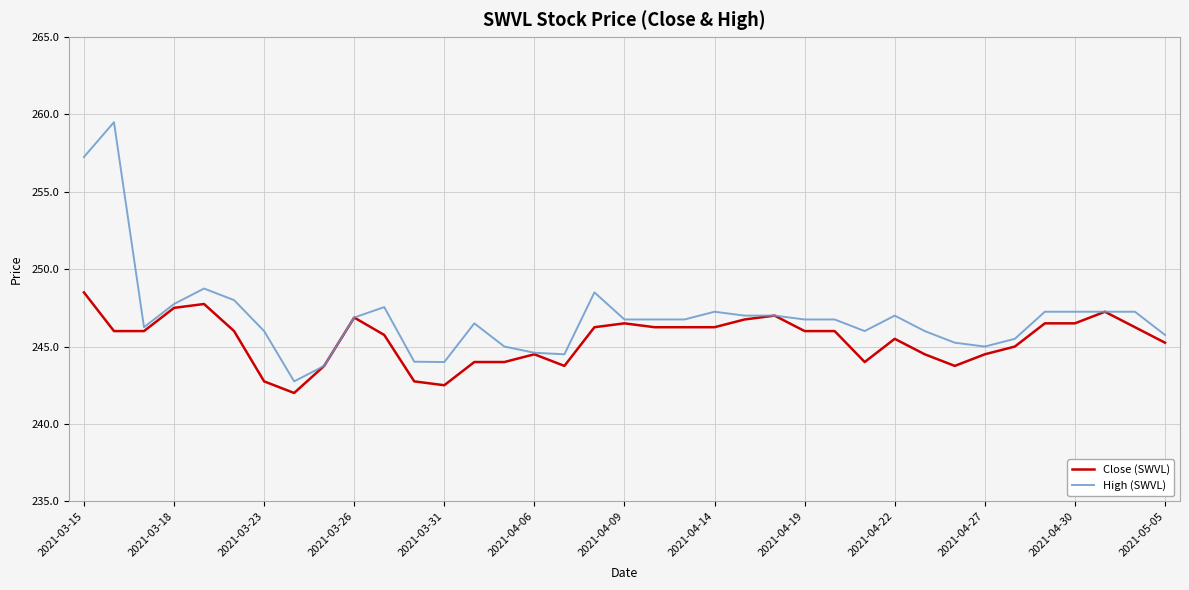

Does the chart display data point markers on the line(s)?

No